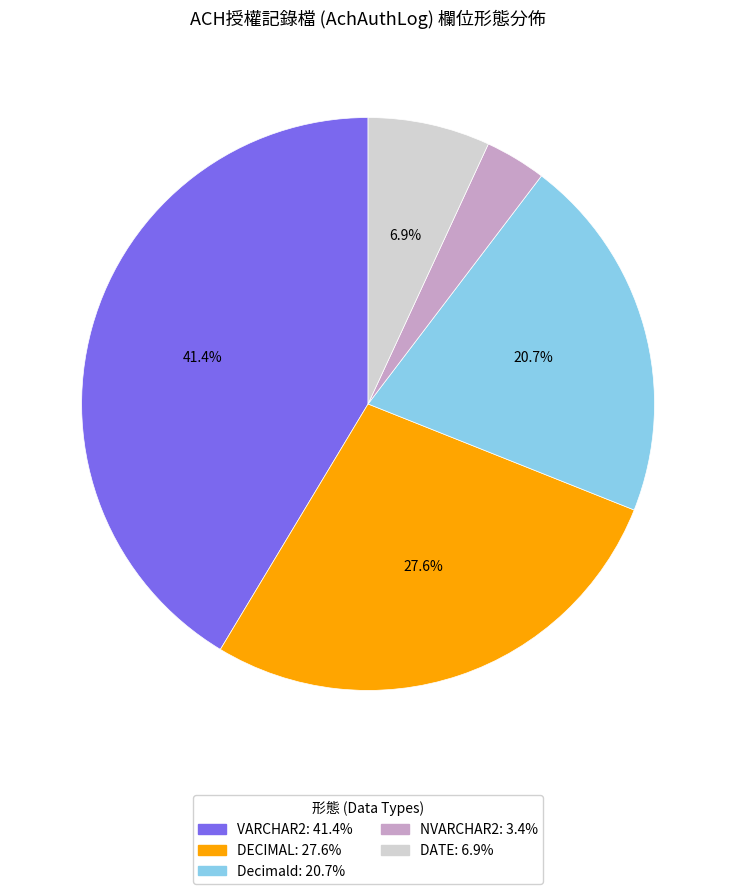

Rank the categories by value from lowest to highest.

NVARCHAR2, DATE, Decimald, DECIMAL, VARCHAR2